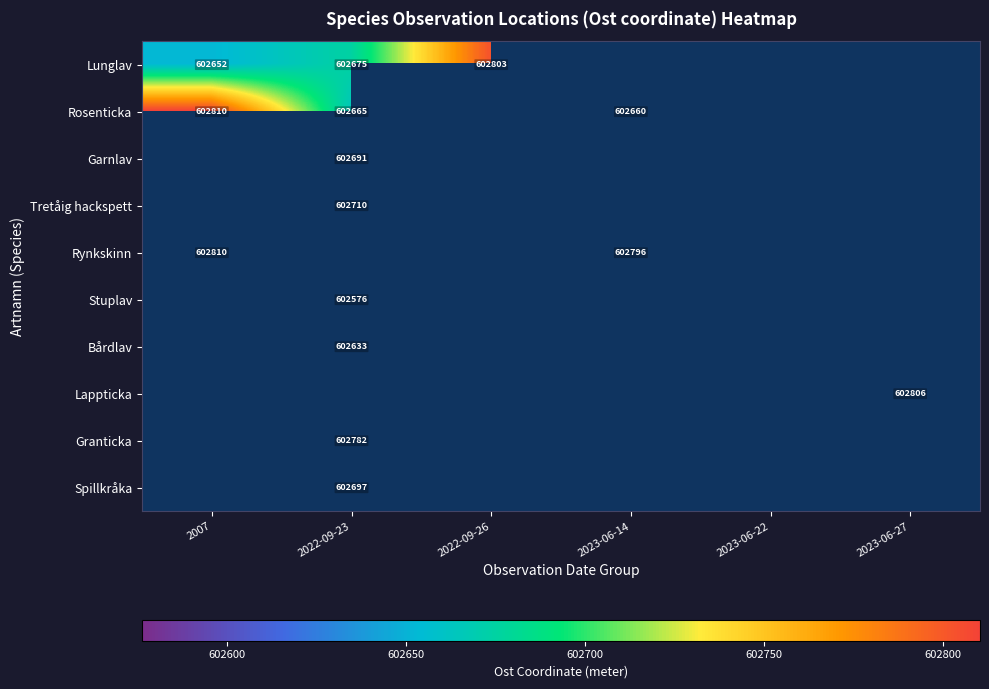

At how many categories does at least one series exceed 602740?

5